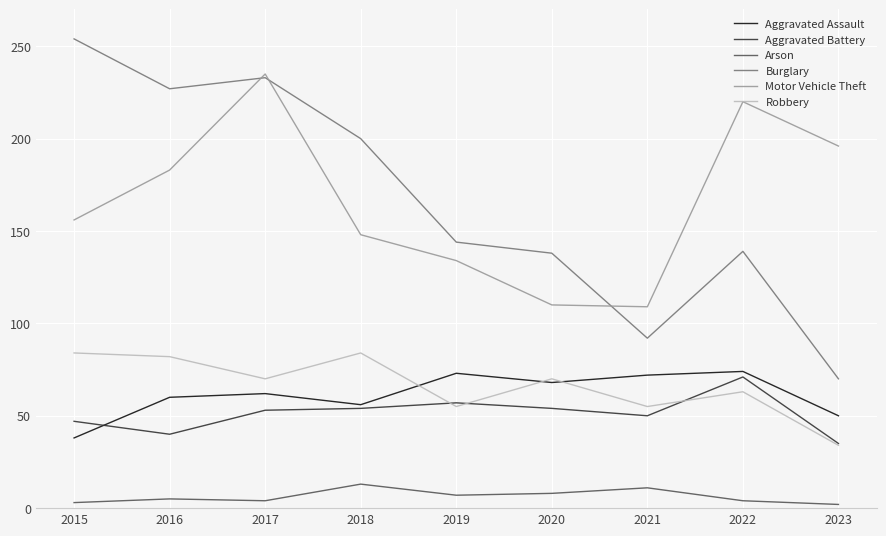

What is the average value of the Arson series?

6